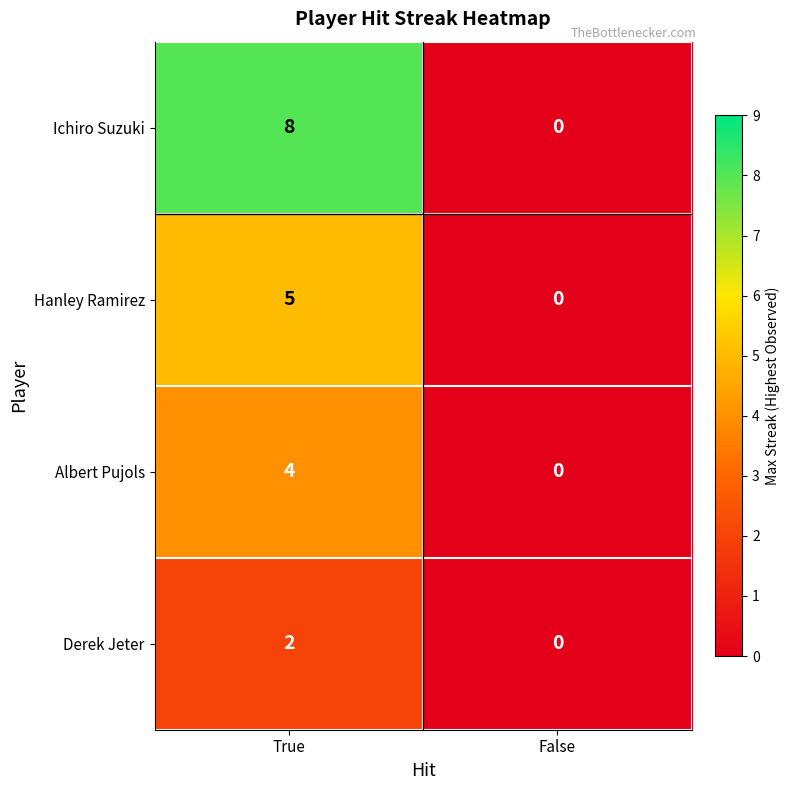

Rank the series by their average value, from highest to lowest.

Ichiro Suzuki, Hanley Ramirez, Albert Pujols, Derek Jeter